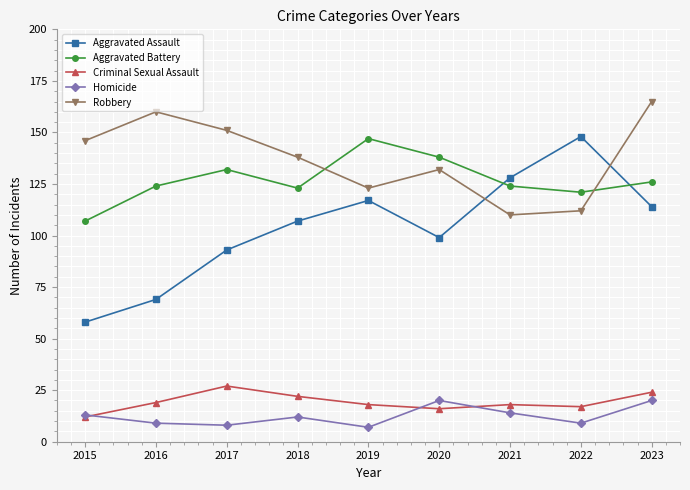

How many interior local peaks does the Robbery series have?

2